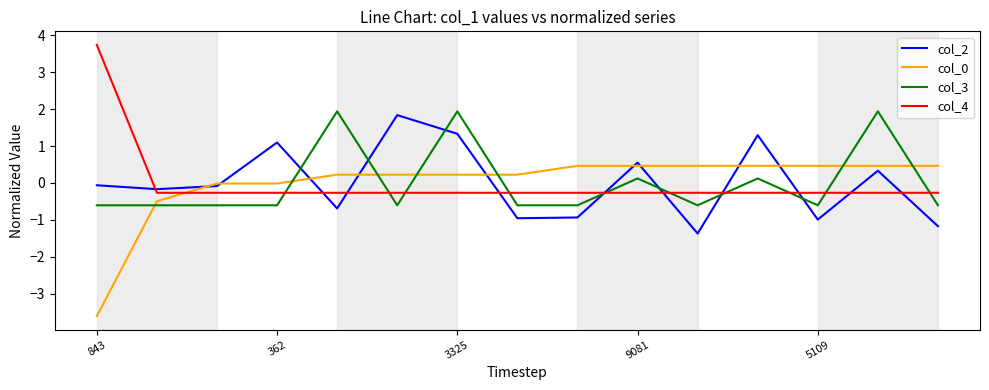

What is the minimum value for col_4?

-0.3